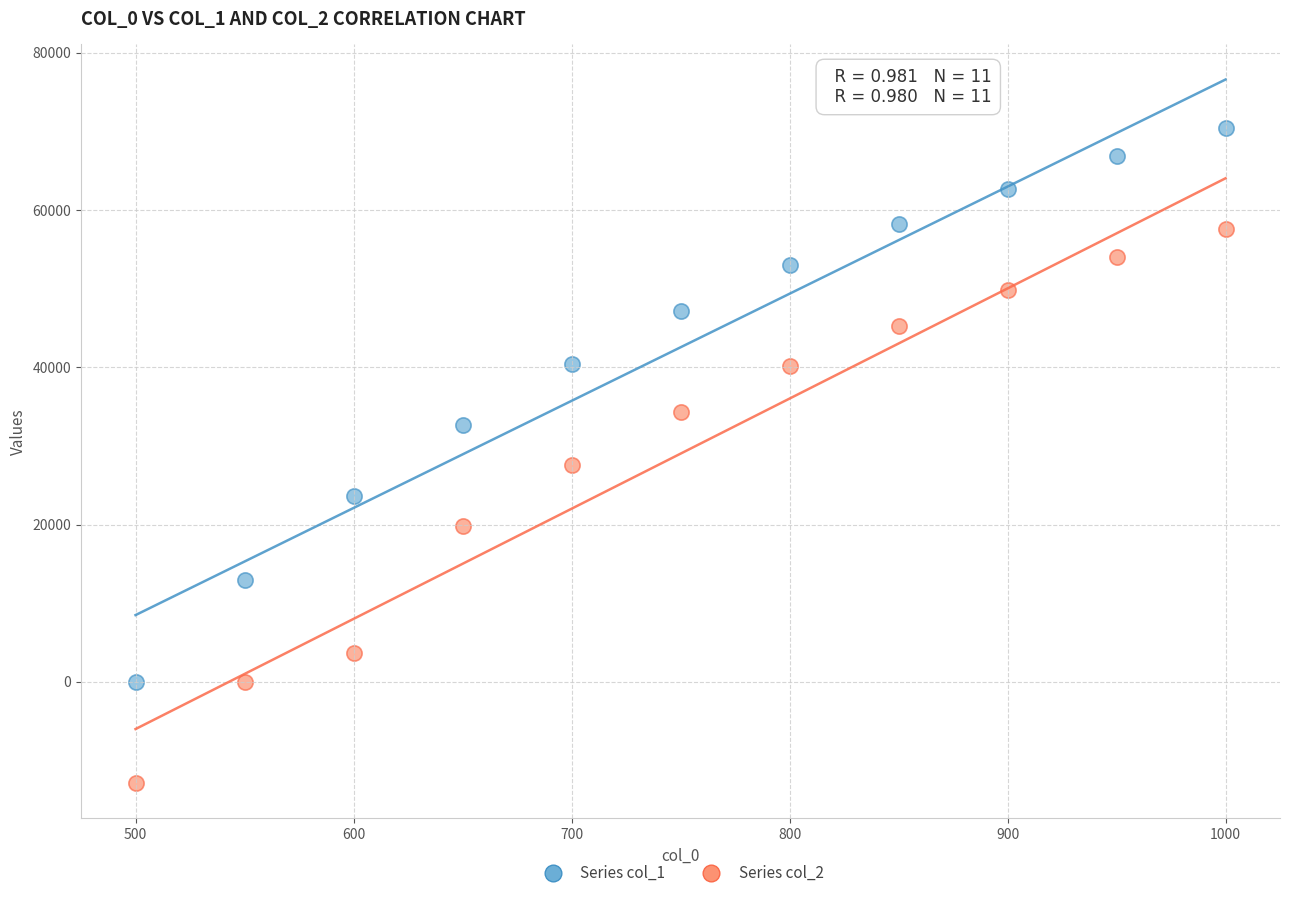

Across all data points, what is the range of X values (max minus min)?

500